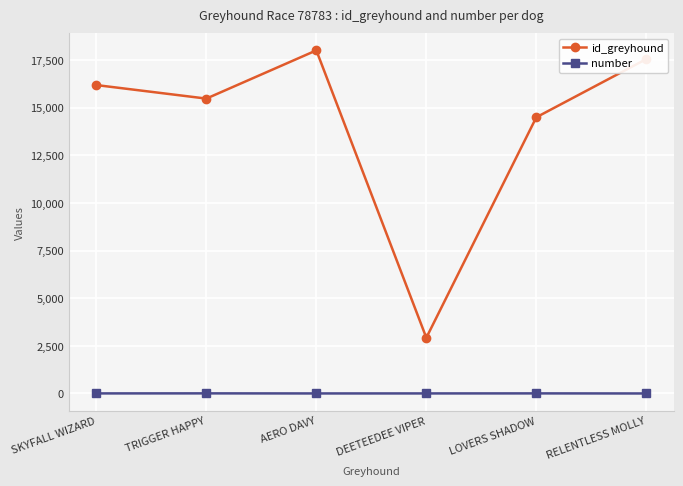

What is the label of the 1st point from the right?

RELENTLESS MOLLY